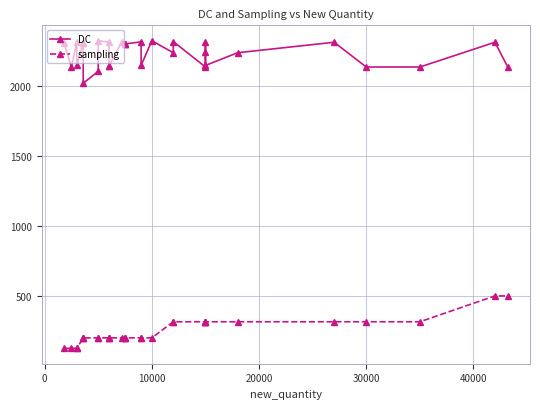

Count the number of categories in the chart.

31